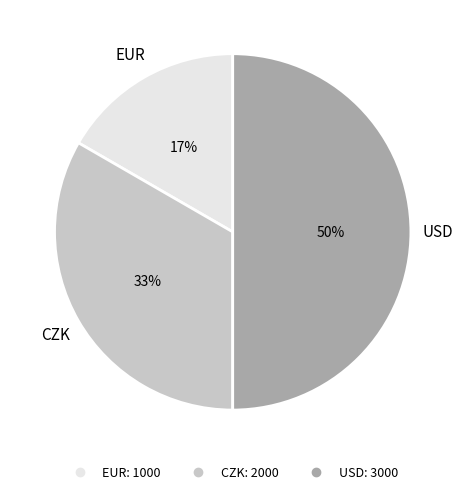

What is the ratio of the value at EUR to the value at USD?

0.3